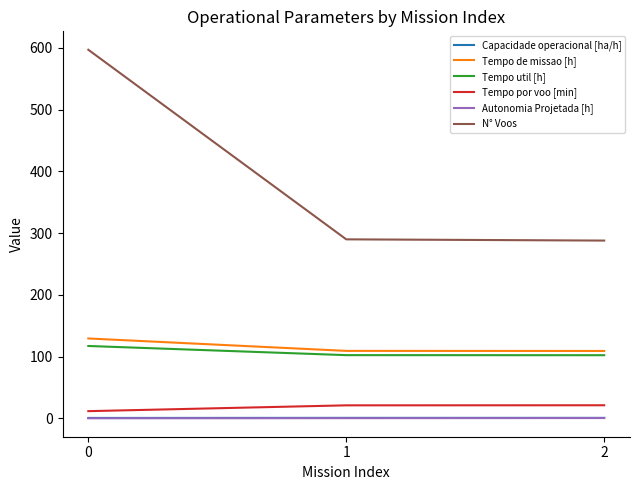

Count the Capacidade operacional [ha/h] values in the range 0 to 1.

3